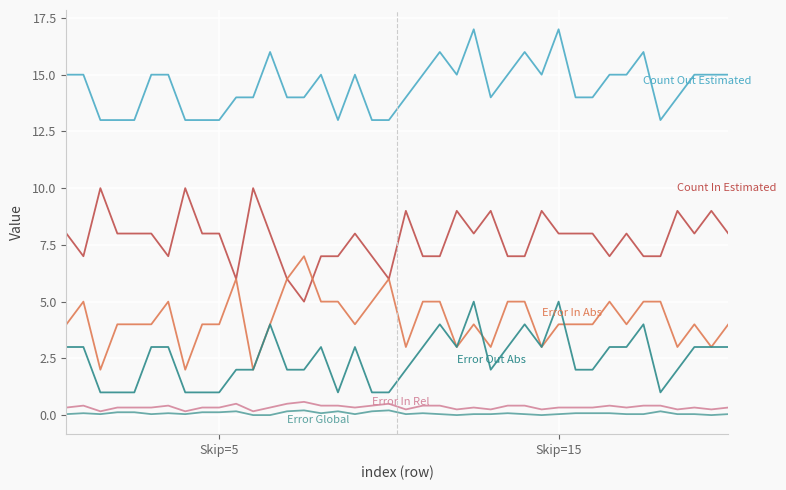

What is the greatest value displayed?

17.0